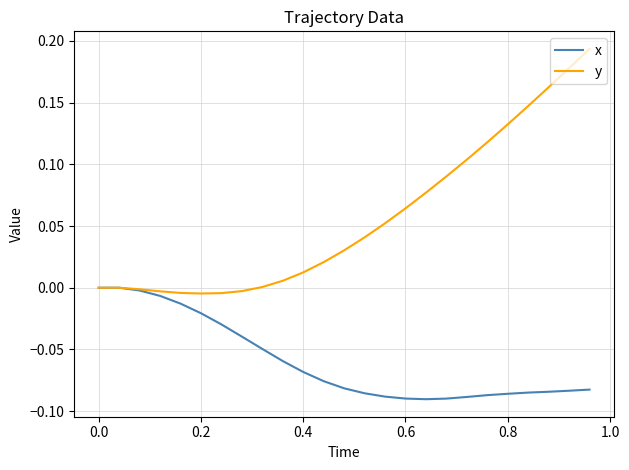

List the series in order of their overall mean, highest first.

y, x